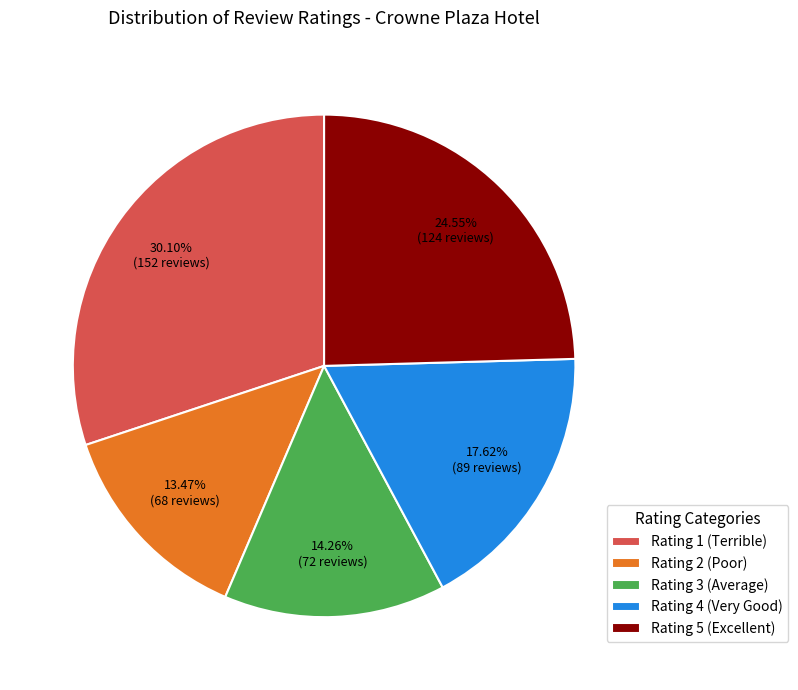

To the nearest percent, what is the difference between the Rating 2 (Poor) and Rating 1 (Terrible) slice percentages?

17%